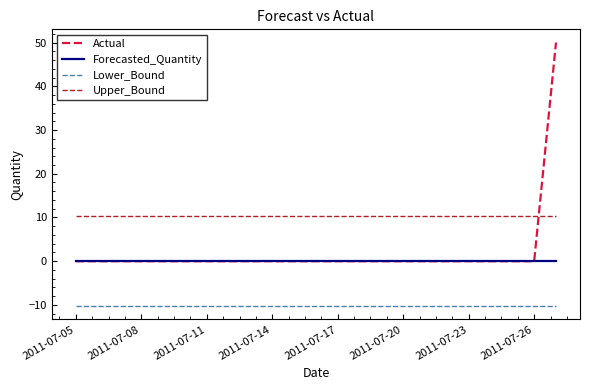

What is the maximum value for Upper_Bound?

10.3